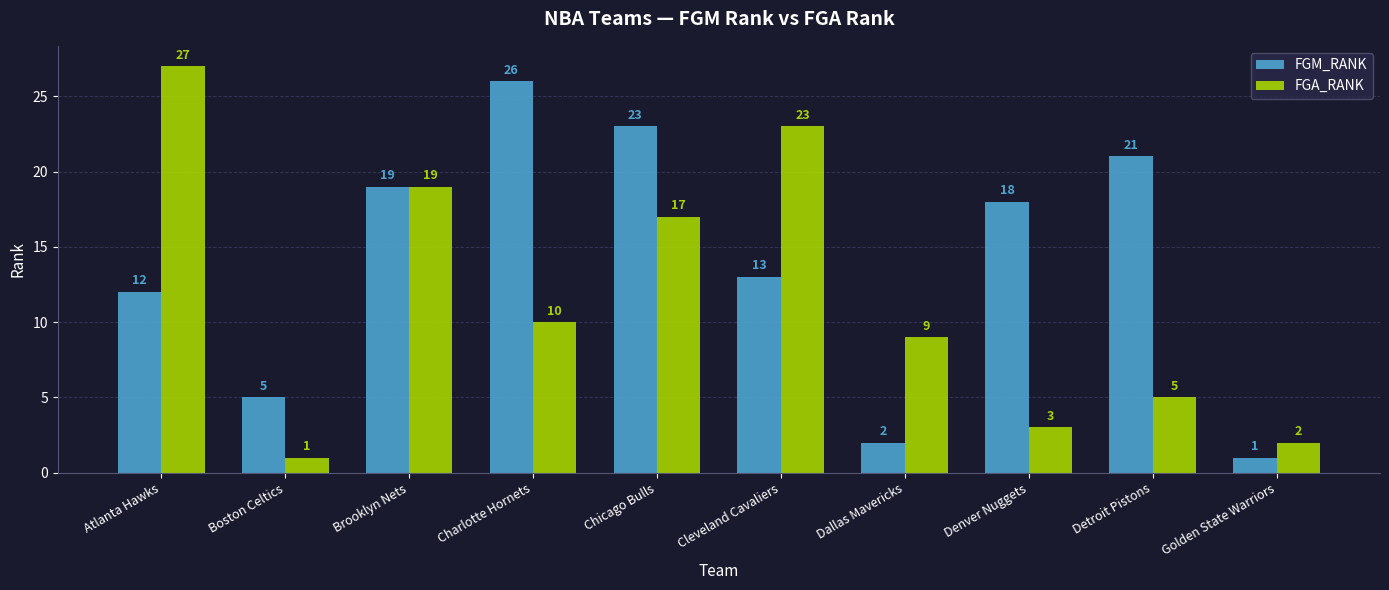

How many distinct data groups are displayed?

2